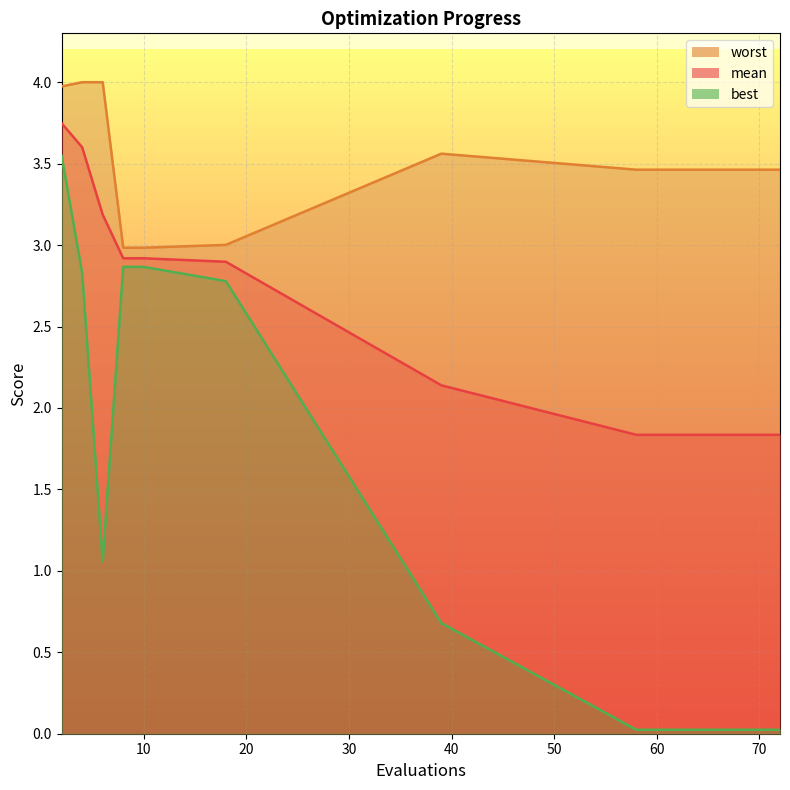

Which series has the largest total across all categories?

worst